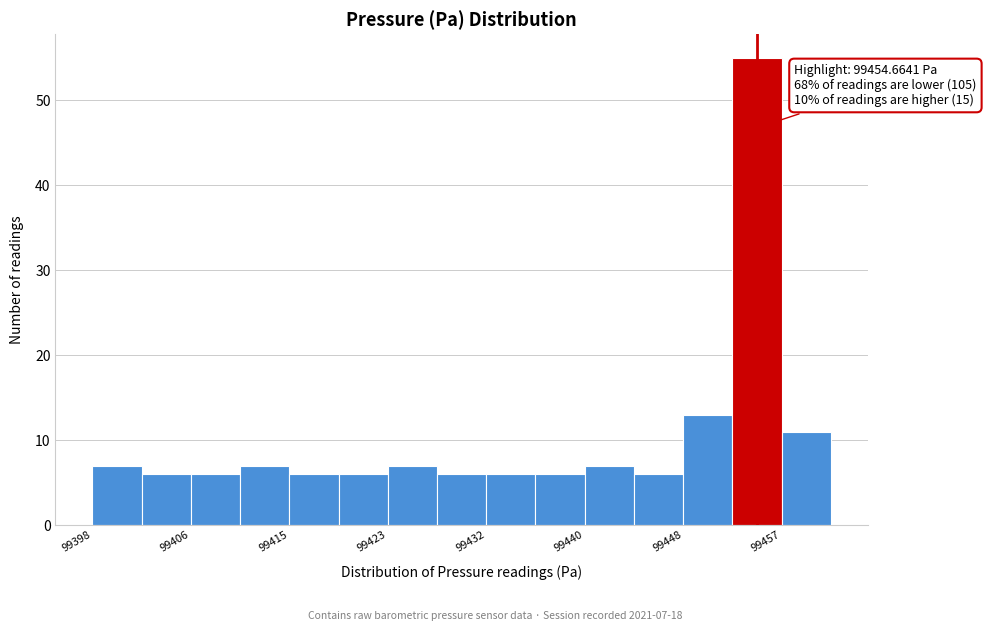

Over which range of the x-axis is the bar tallest?

99453 to 99457